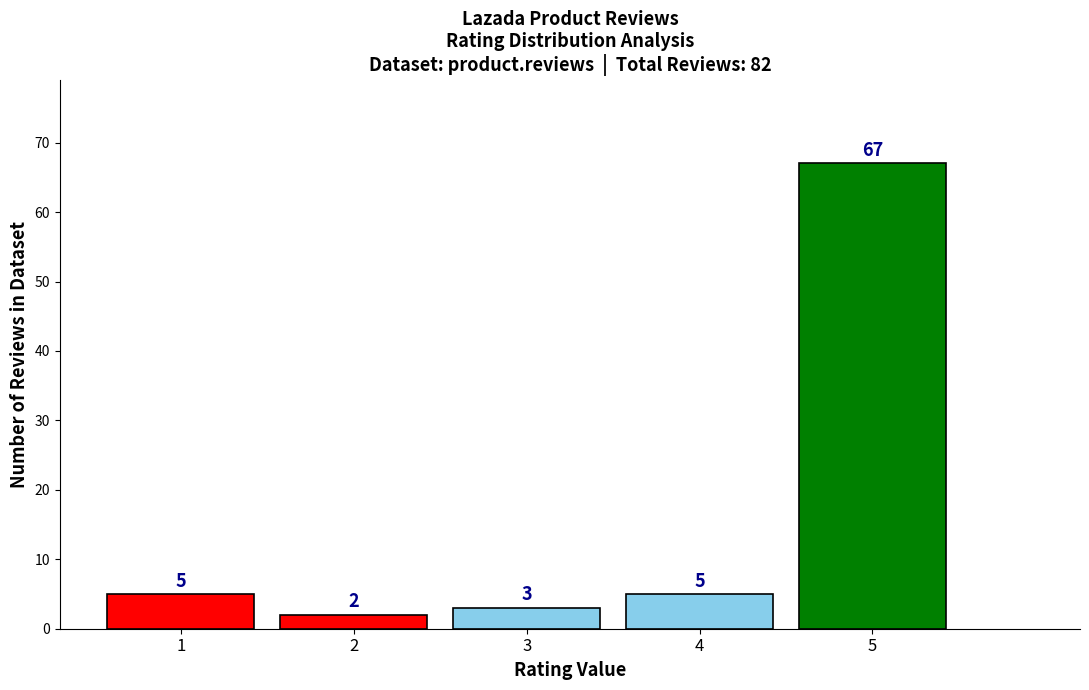

Reading left to right, transcribe all the data shown in this chart.

5	2	3	5	67